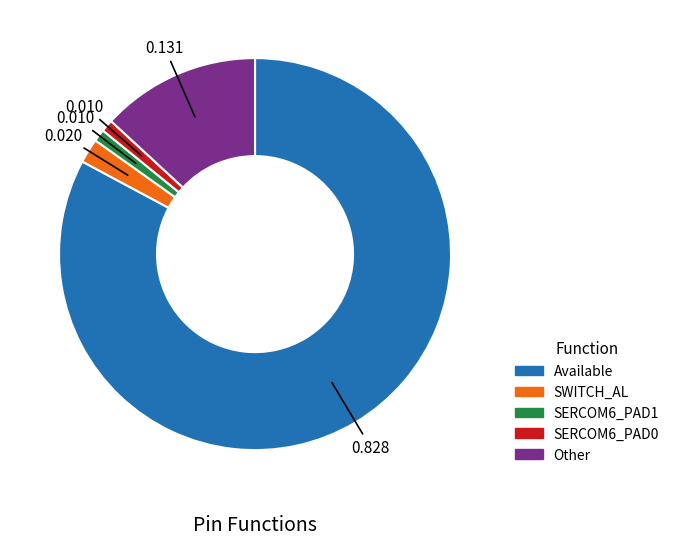

Which slice is the largest?

Available